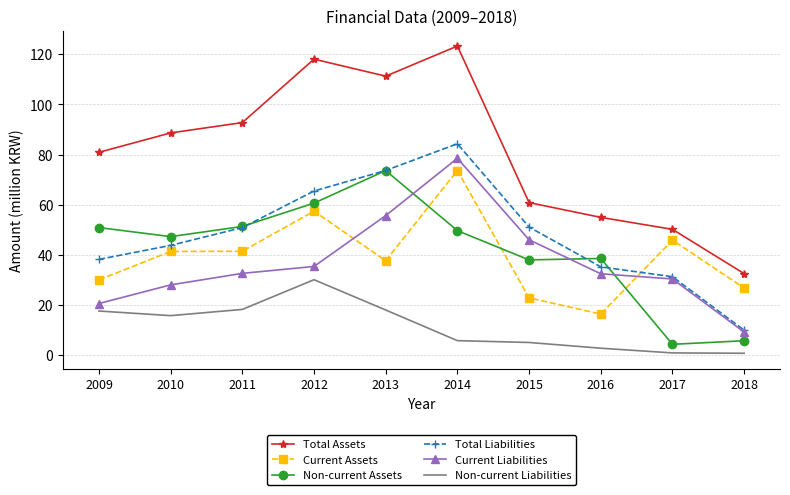

True or false: Non-current Liabilities has a value of 4.9 at 2013.

False